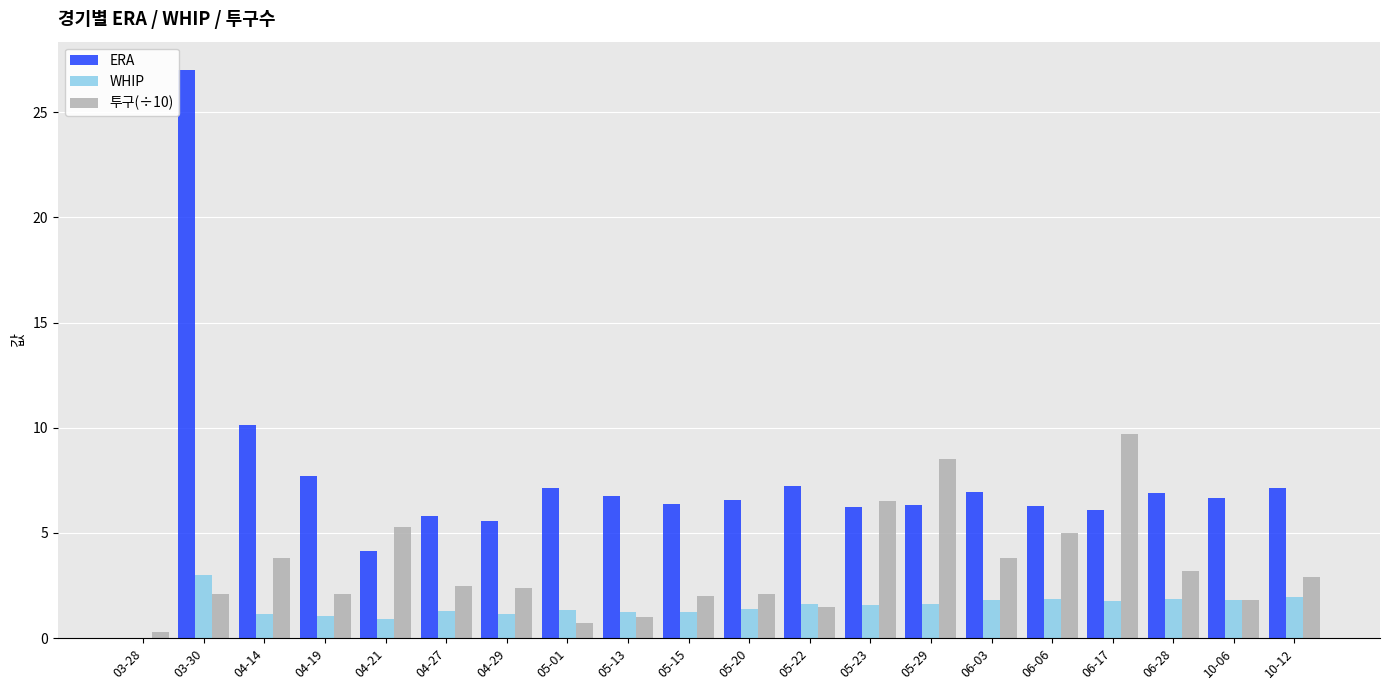

What is the sum of the 투구(÷10) values at 04-19 and 06-17?

11.8